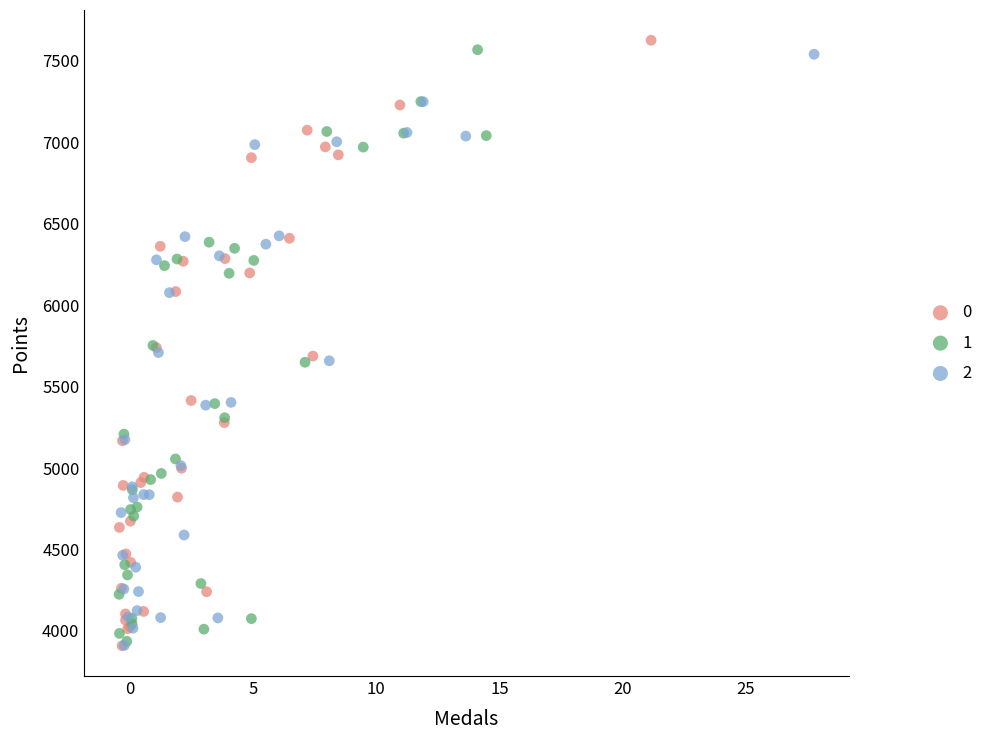

What are all the series names shown in the legend?

0, 1, 2